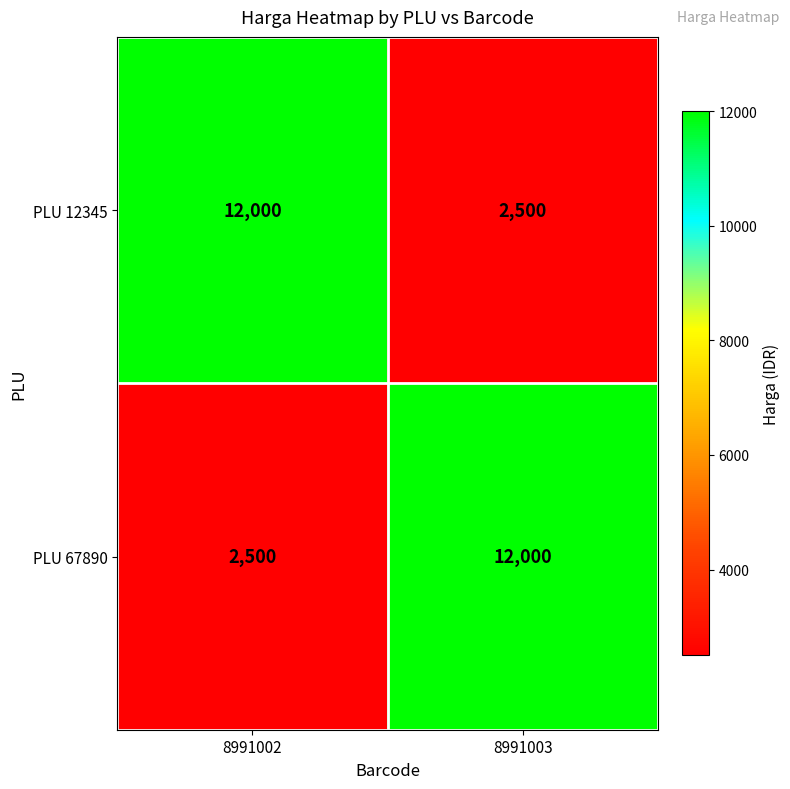

What is the difference between the highest and lowest values at 8991002?

9500